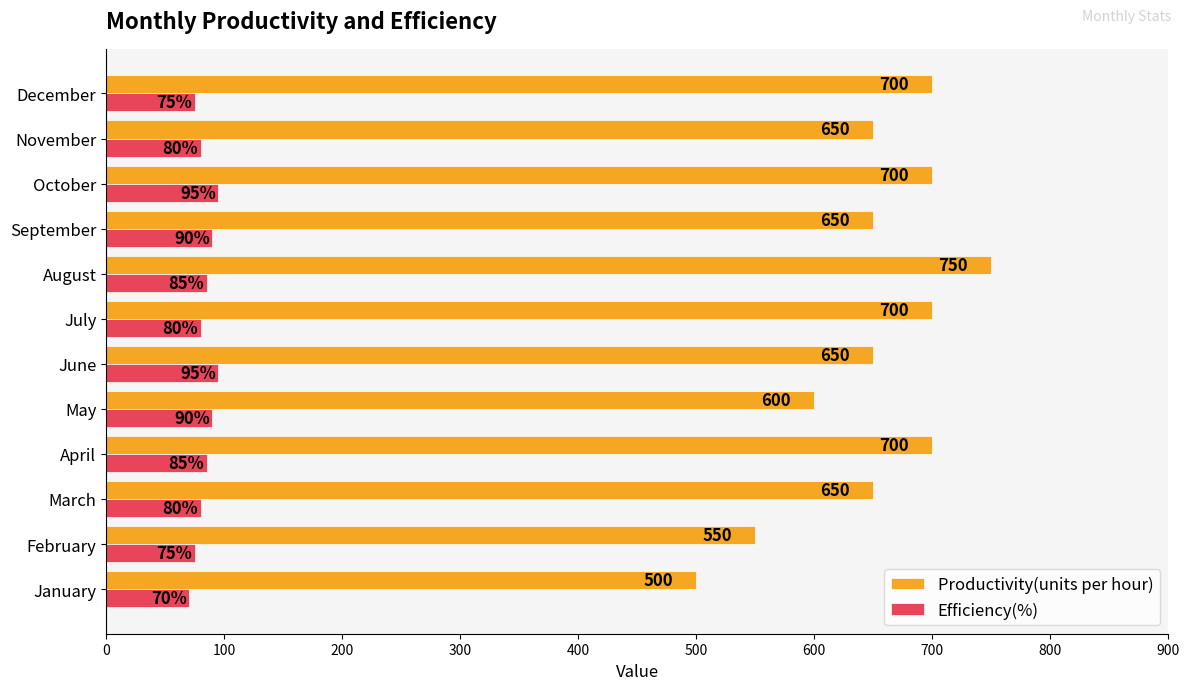

What are all the series names shown in the legend?

Productivity(units per hour), Efficiency(%)